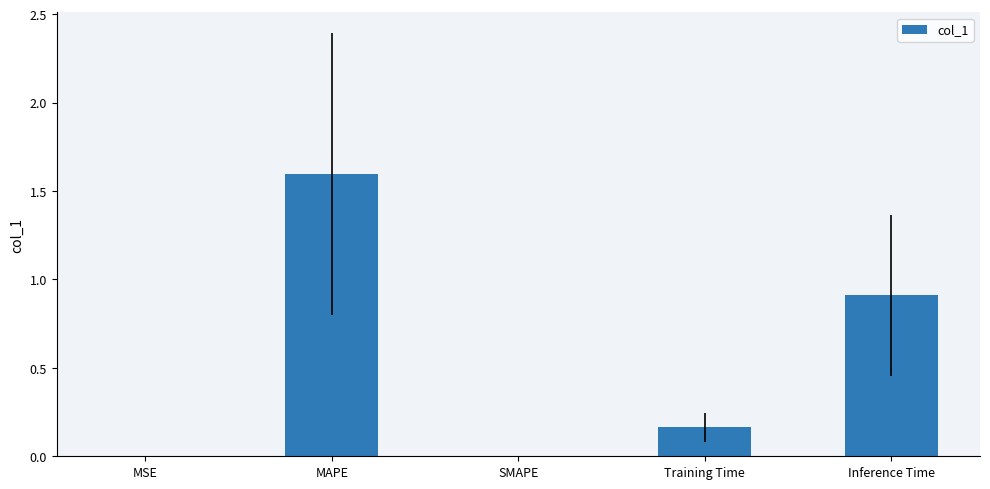

Is it true that the value at MAPE is 1.1?

False